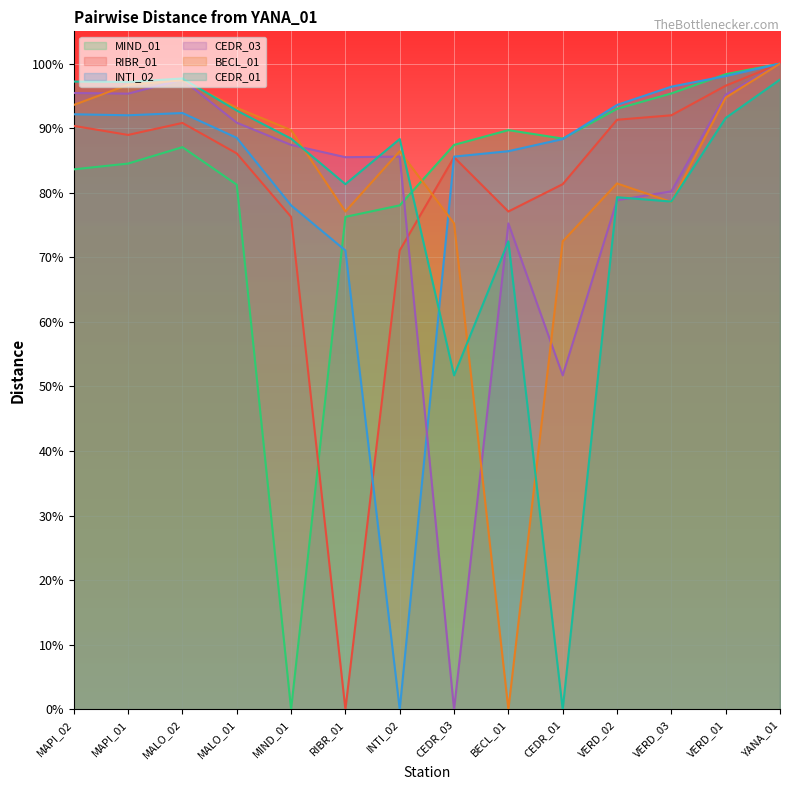

How many times do BECL_01 and CEDR_01 cross each other?

7